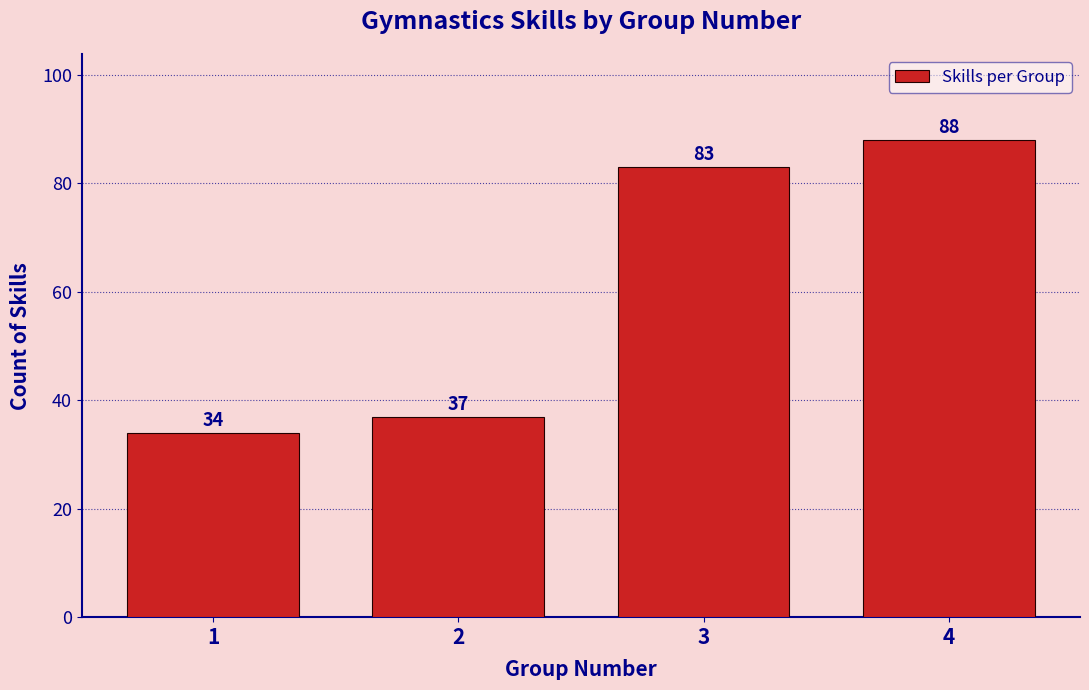

Reading left to right, what are all the values shown in this chart?

1=34	2=37	3=83	4=88